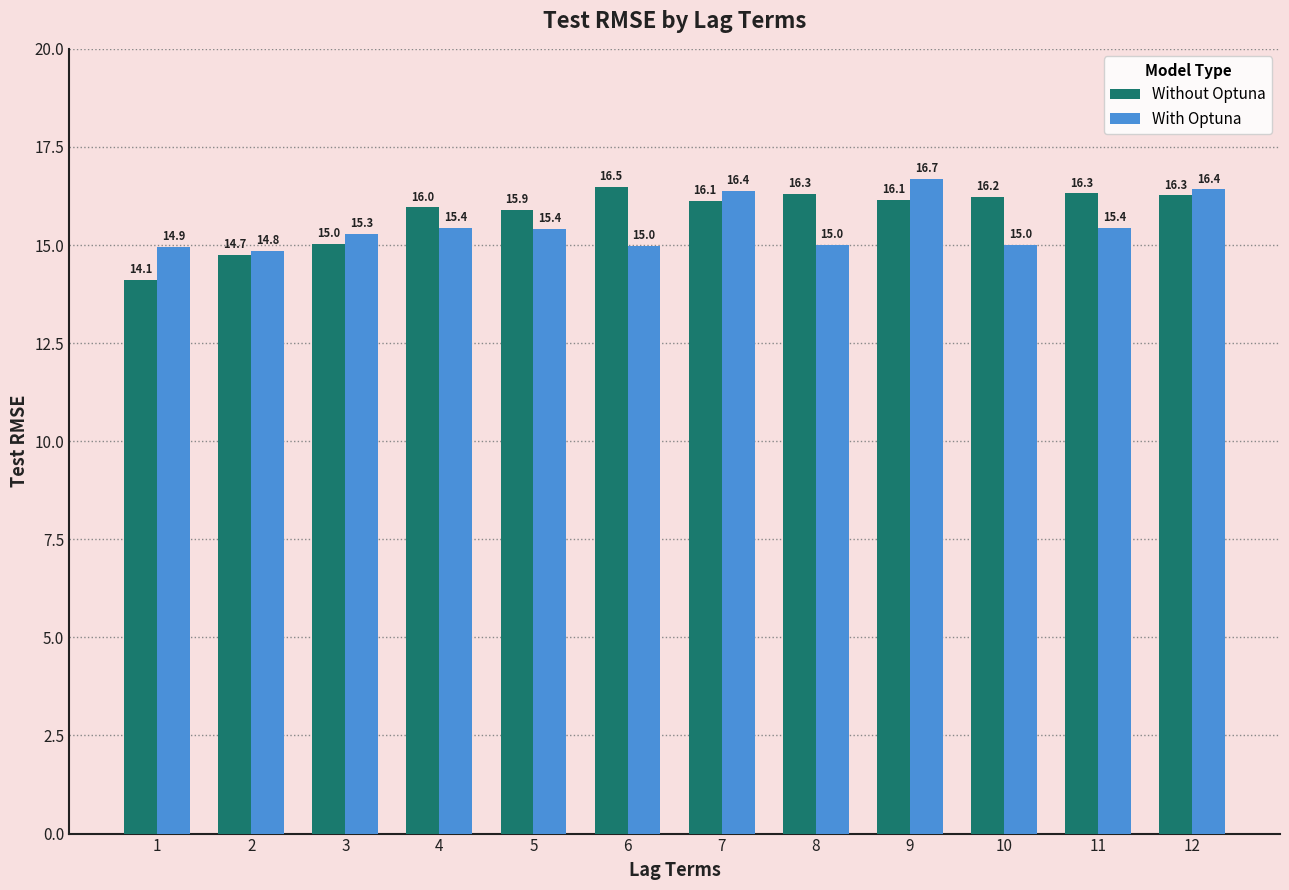

Reading left to right, list all the values displayed in this chart.

Without Optuna: 1=14.1	2=14.7	3=15.0	4=16.0	5=15.9	6=16.5	7=16.1	8=16.3	9=16.1	10=16.2	11=16.3	12=16.3
With Optuna: 1=14.9	2=14.8	3=15.3	4=15.4	5=15.4	6=15.0	7=16.4	8=15.0	9=16.7	10=15.0	11=15.4	12=16.4